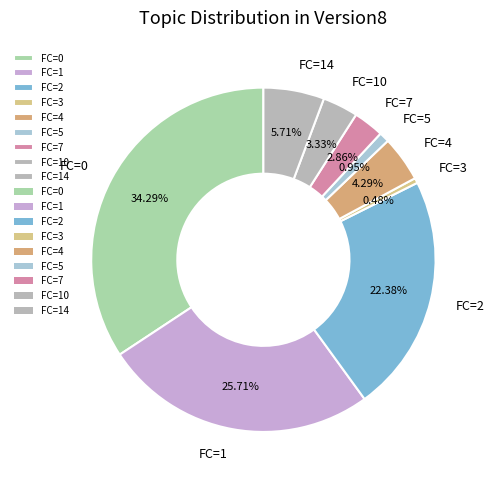

Does FC=3 represent more than half of the total?

No